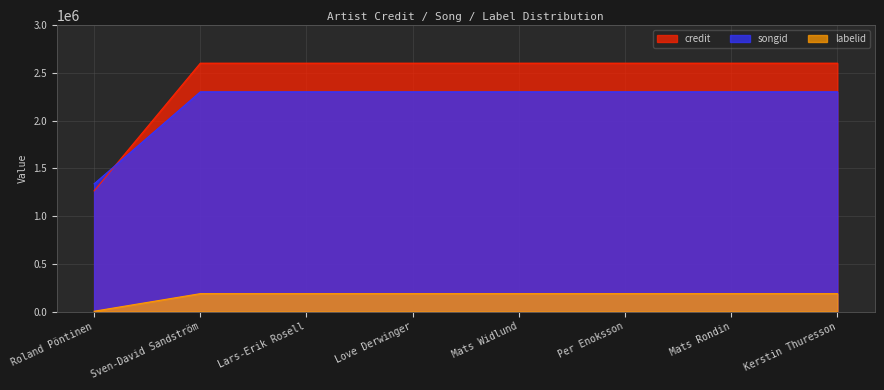

What is the label of the 3rd point from the left?

Lars-Erik Rosell